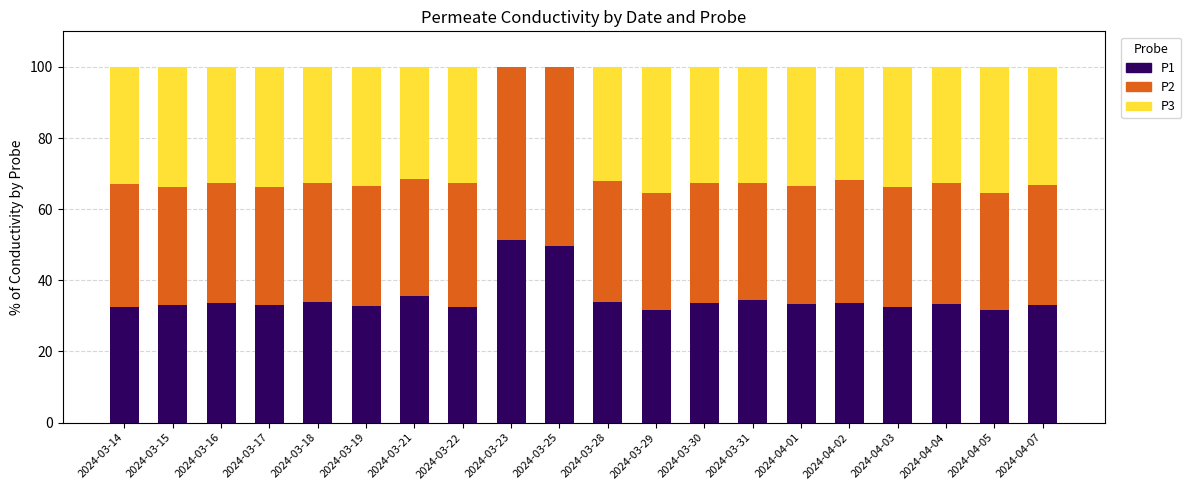

What is the total value across all series at 2024-03-14?

100.0